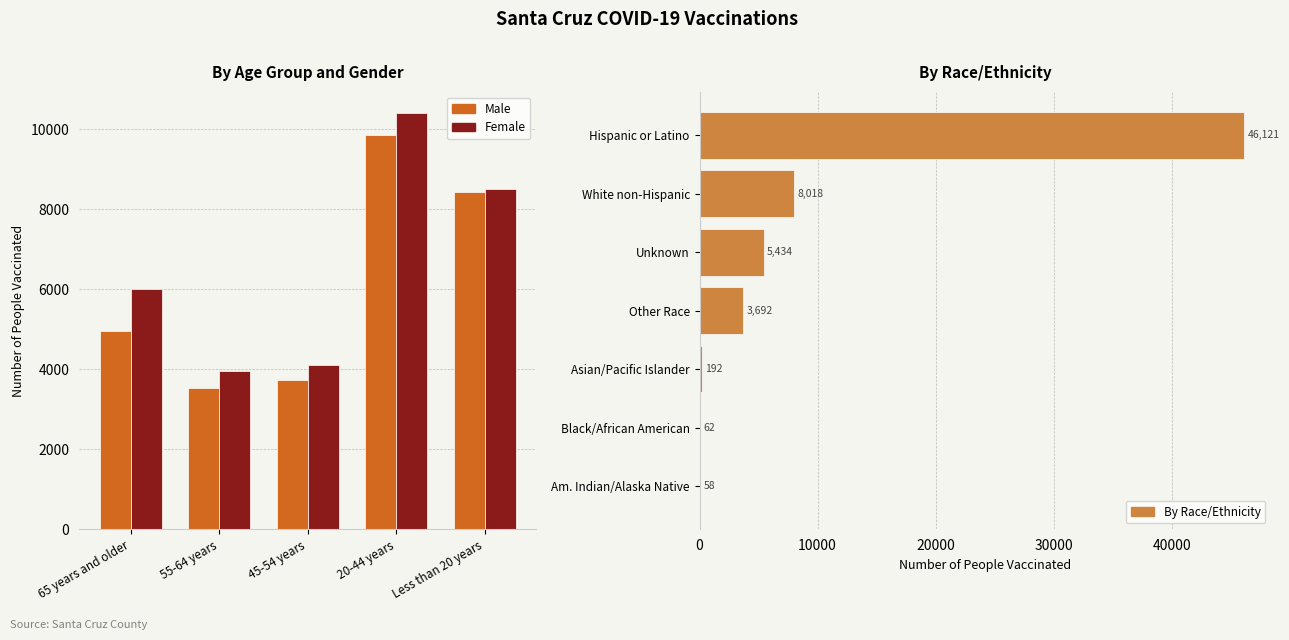

Where does the Female series first go above 6009?

20-44 years